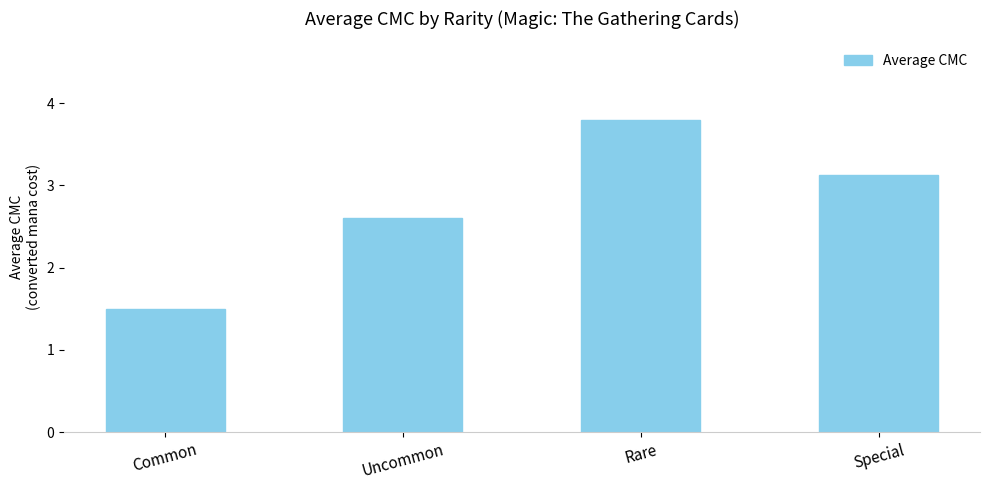

At which category does the chart reach its peak across all series?

Rare